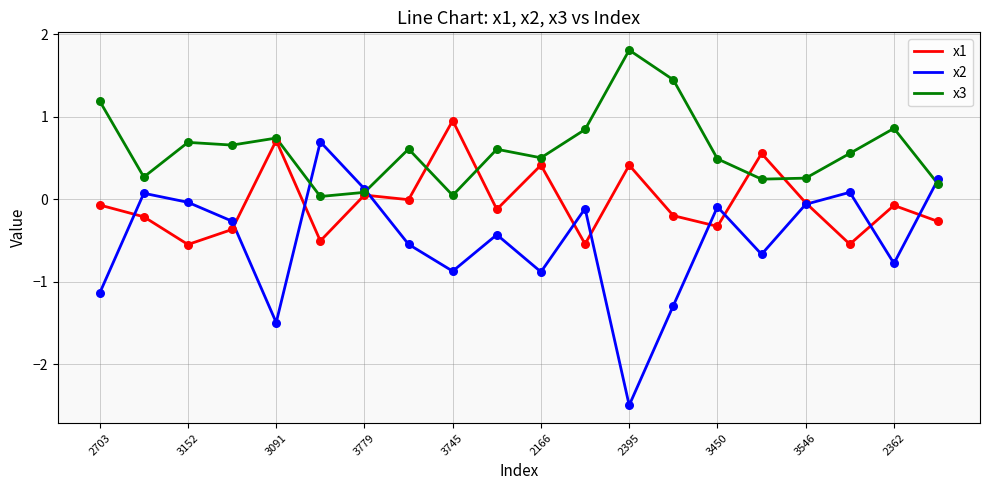

What are all the series names shown in the legend?

x1, x2, x3